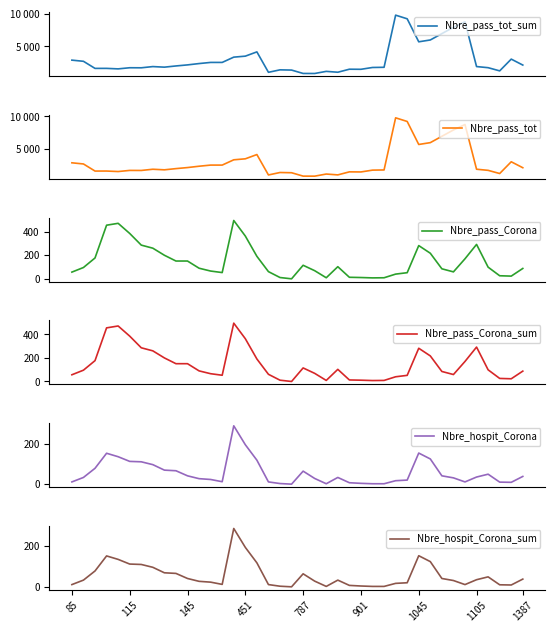

Reading left to right, extract all data points from this chart.

Nbre_pass_tot_sum: 2887	2708	1618	1621	1545	1718	1710	1897	1809	1993	2156	2361	2536	2536	3347	3499	4155	1018	1396	1361	841	836	1161	1029	1493	1479	1759	1787	9796	9236	5703	5984	6960	7930	8766	1900	1727	1238	3044	2130
Nbre_pass_tot: 2887	2708	1618	1621	1545	1718	1710	1897	1809	1993	2156	2361	2536	2536	3347	3499	4155	1019	1397	1361	841	836	1161	1030	1496	1482	1760	1788	9796	9236	5703	5984	6960	7930	8766	1900	1728	1239	3045	2130
Nbre_pass_Corona: 57	96	177	455	471	385	286	260	200	151	151	90	66	53	495	363	191	61	11	0	115	69	9	103	13	11	8	9	40	52	282	217	85	59	170	292	99	26	23	88
Nbre_pass_Corona_sum: 57	96	177	455	471	385	286	260	200	151	151	90	66	53	495	363	191	61	11	0	115	69	9	103	13	11	8	9	40	52	282	217	85	59	170	292	99	26	23	88
Nbre_hospit_Corona: 11	33	78	152	135	112	110	96	69	66	41	27	23	12	287	194	118	11	3	0	64	28	2	33	7	4	2	2	17	20	153	124	41	31	11	35	49	10	9	38
Nbre_hospit_Corona_sum: 11	33	78	152	135	112	110	96	69	66	41	27	23	12	287	194	118	11	3	0	64	28	2	33	7	4	2	2	17	20	153	124	41	31	11	35	49	10	9	38